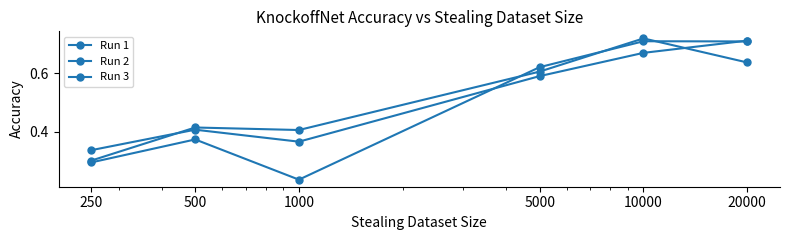

List the series in order of their peak value, lowest first.

Run 1, Run 3, Run 2